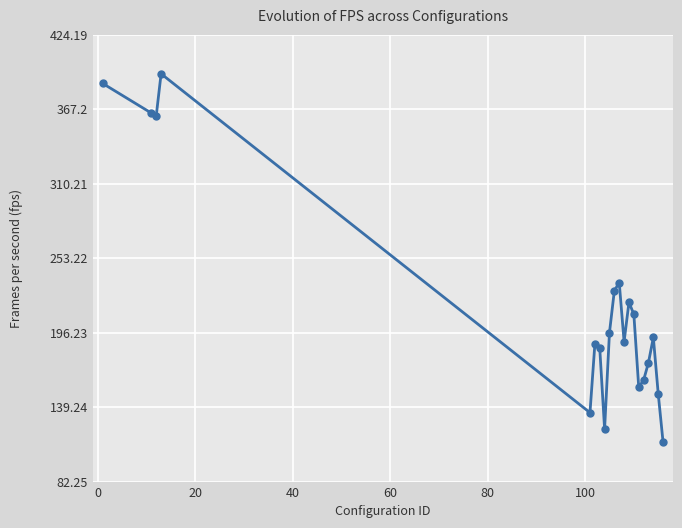

How many interior local peaks (higher than both neighbors) does the data have?

5